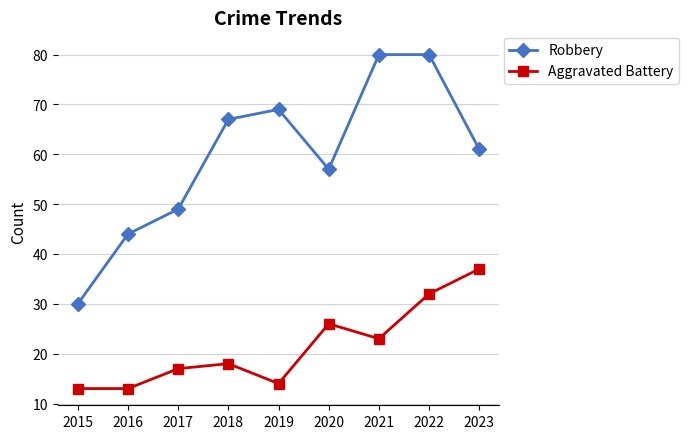

True or false: Aggravated Battery and Robbery cross at least once.

False